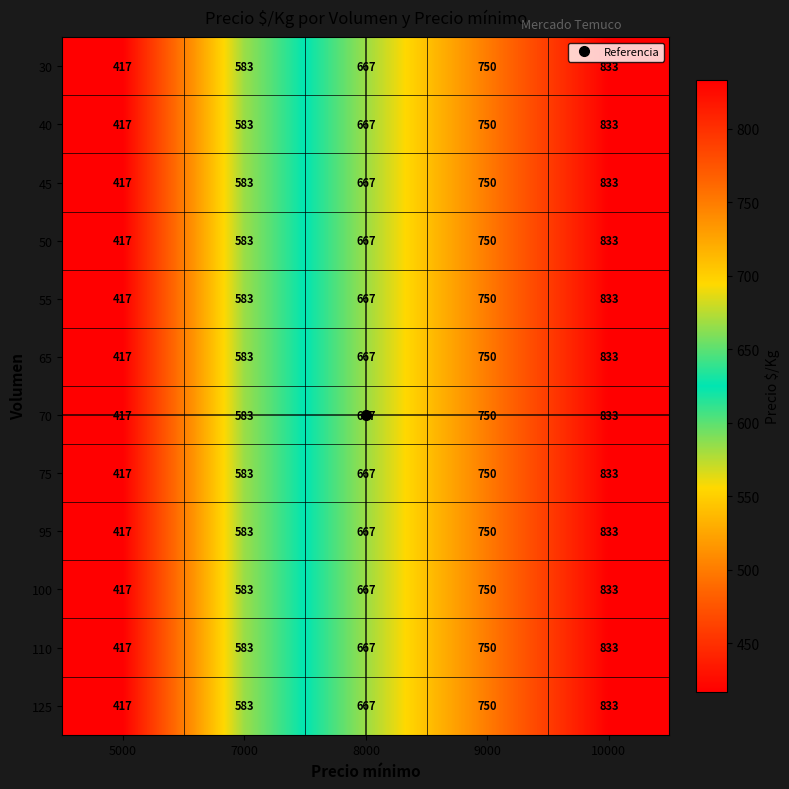

What is the total value across all series at 10000?

9996